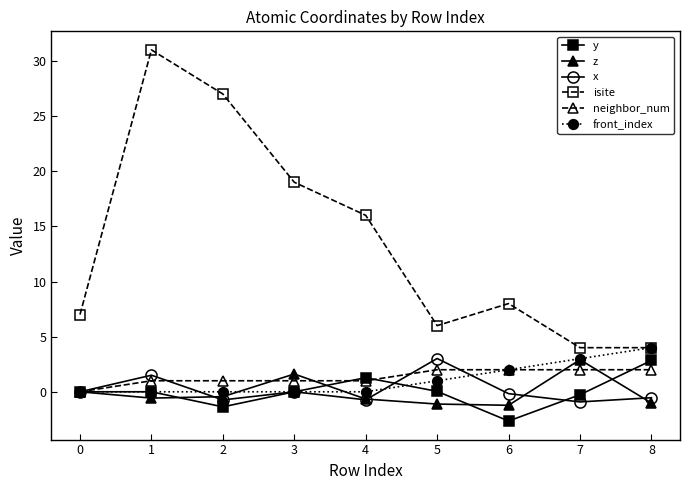

Does the chart have visible grid lines?

No